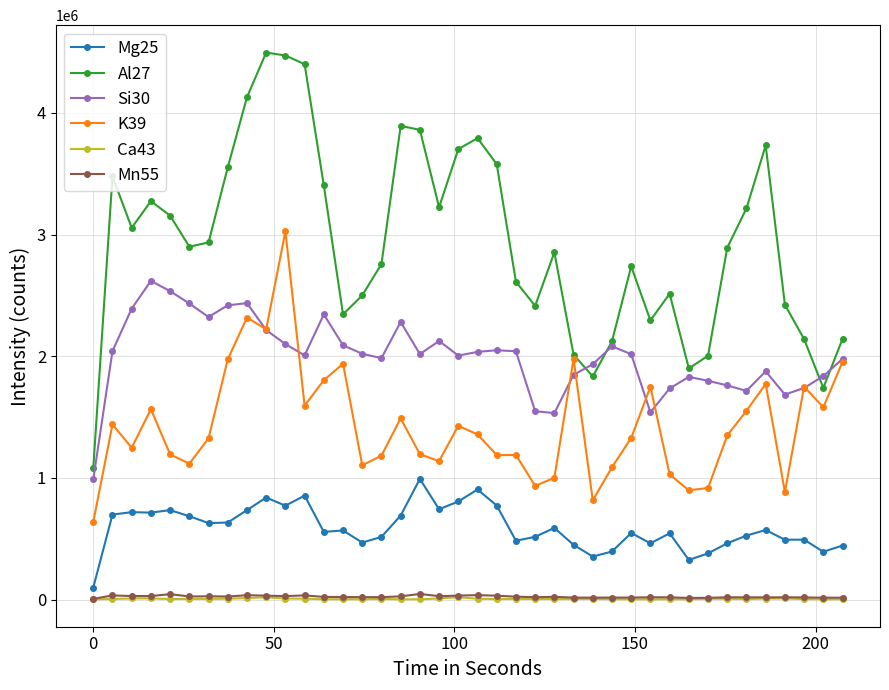

True or false: Mn55 has more than 2 points higher than both neighbors.

True